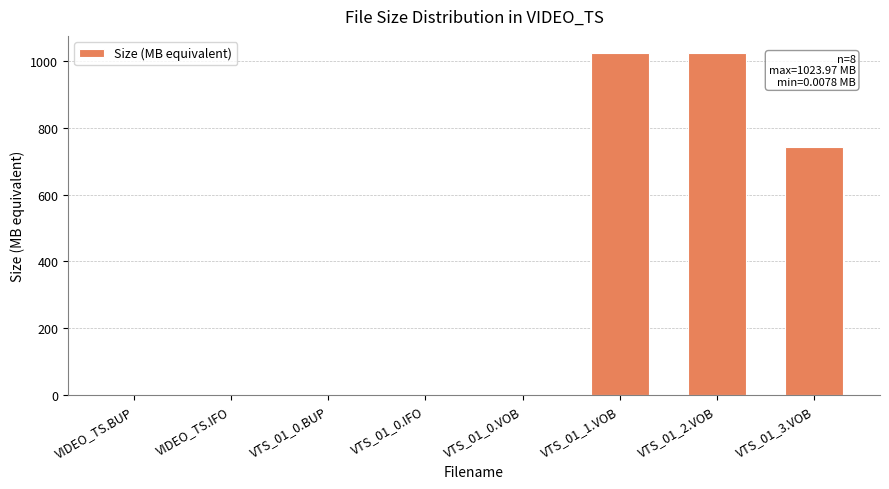

What is the sum of the values at VTS_01_2.VOB and VTS_01_1.VOB?

2047.9